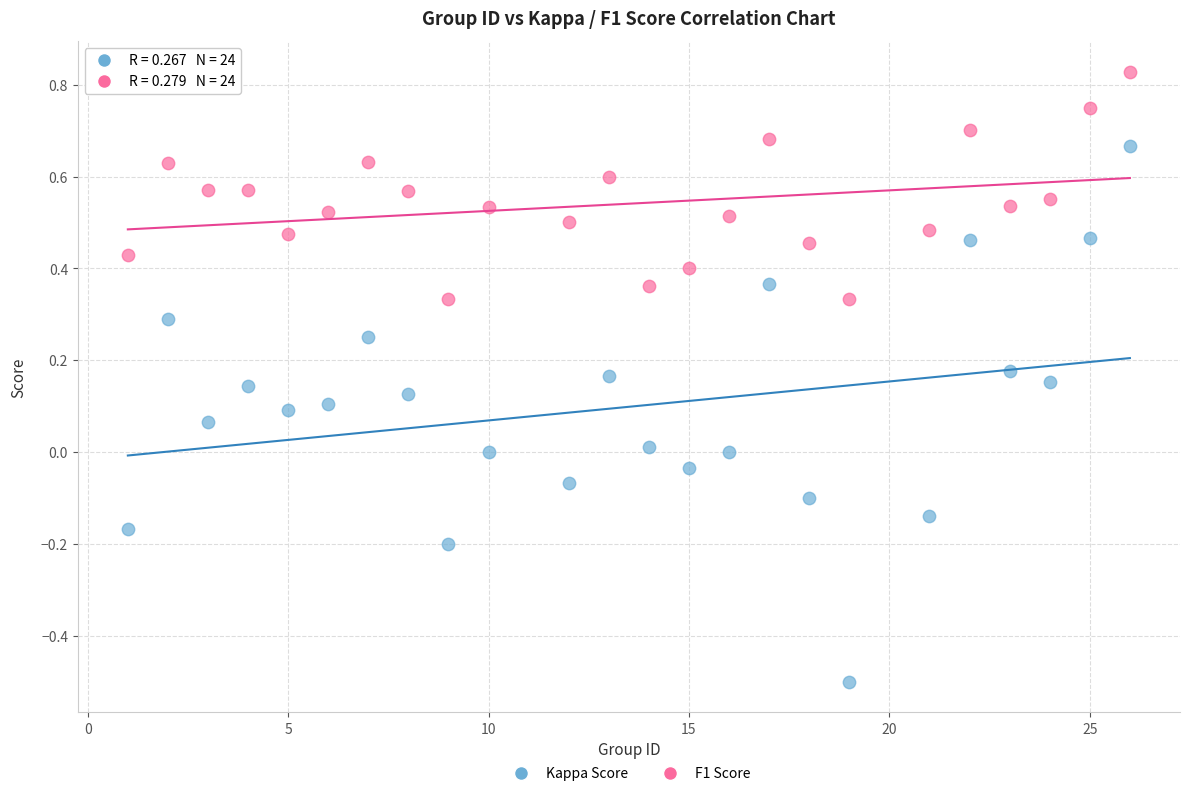

Which series has the widest spread of Y values?

Kappa Score